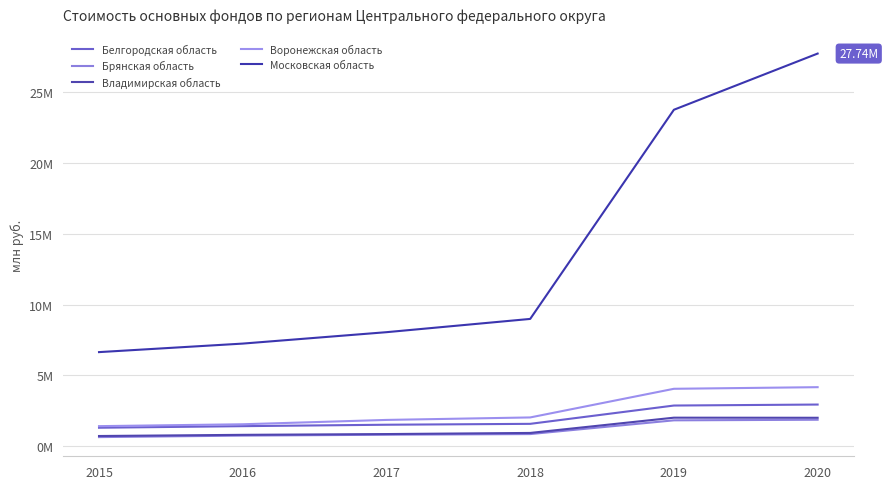

What is the lowest value of the Московская область series?

6635124